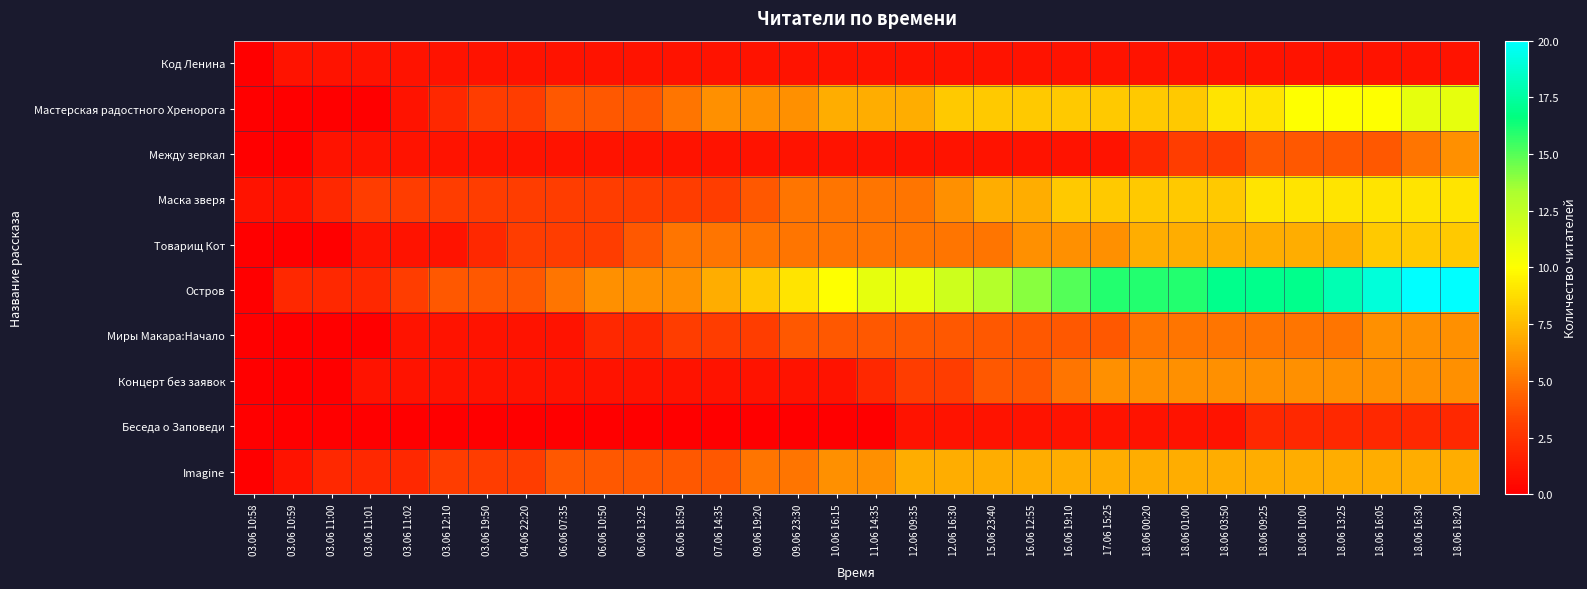

Between 03.06 10:58 and 09.06 19:20, which is larger?

09.06 19:20